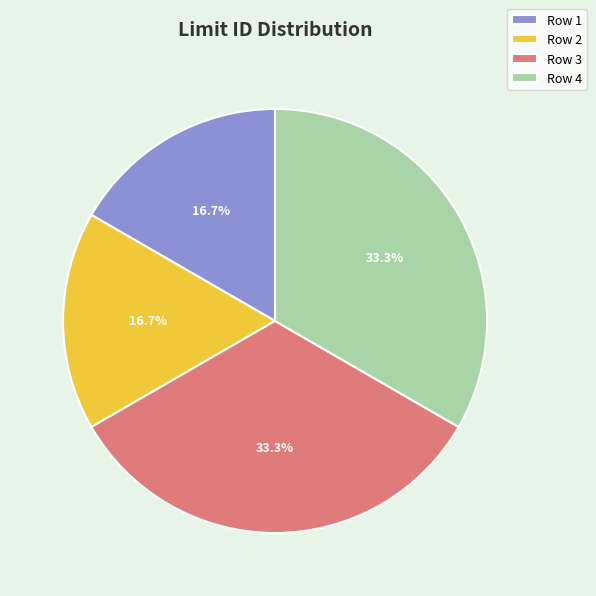

Approximately how many times larger is the value at Row 1 compared to Row 4?

0.5